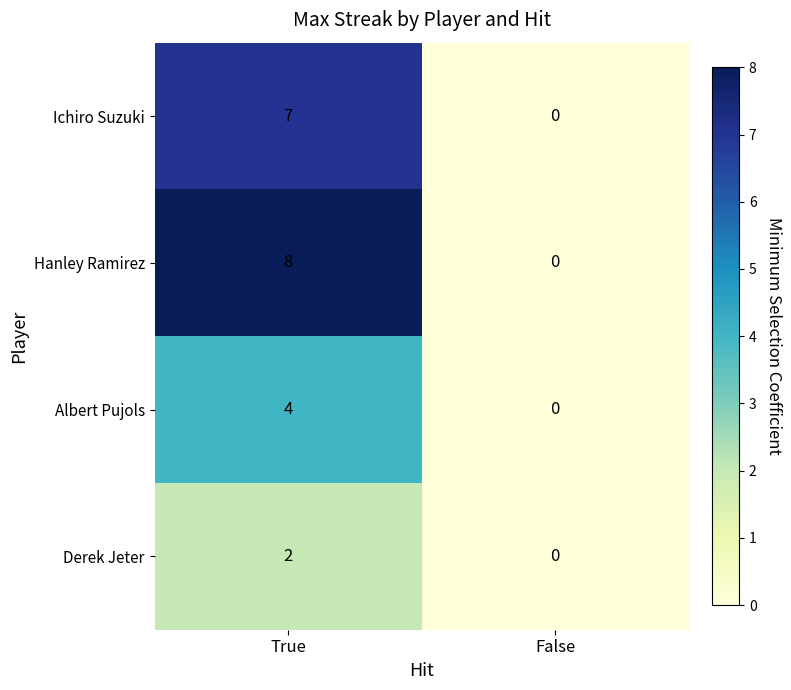

Which series changed the most between True and False?

Hanley Ramirez